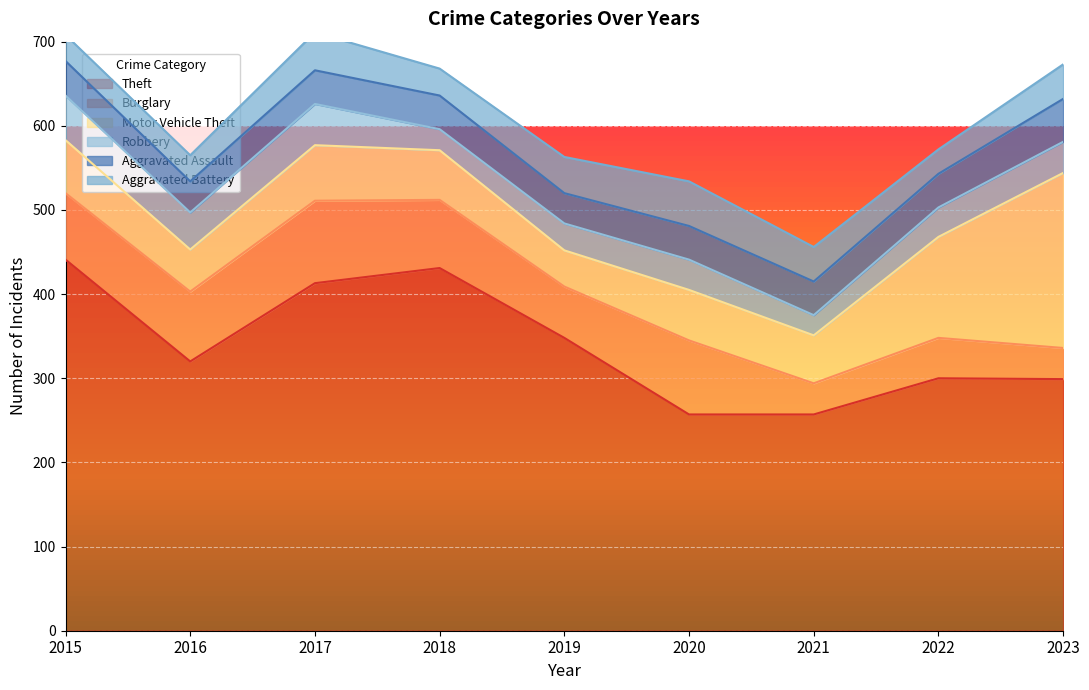

How many times do Motor Vehicle Theft and Burglary cross each other?

1